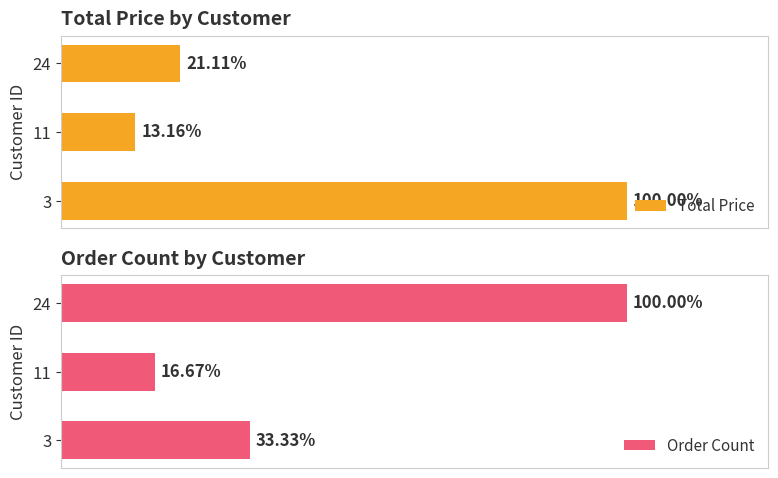

How many bars are there in each group?

2